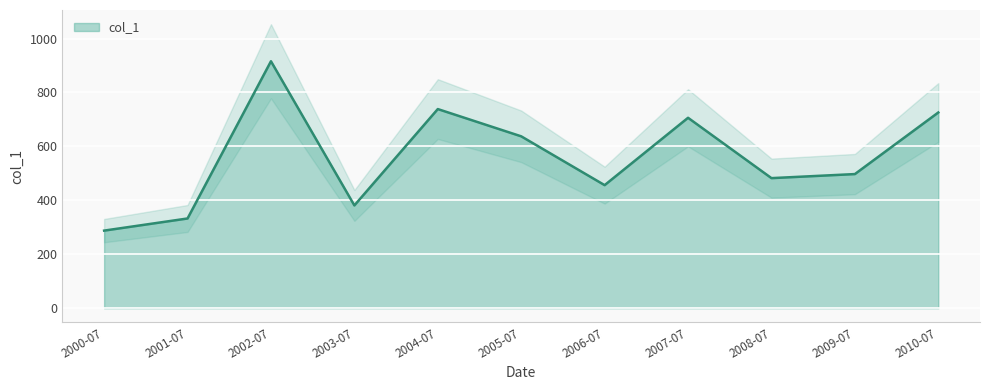

At which label does col_1 reach its peak?

2002-07